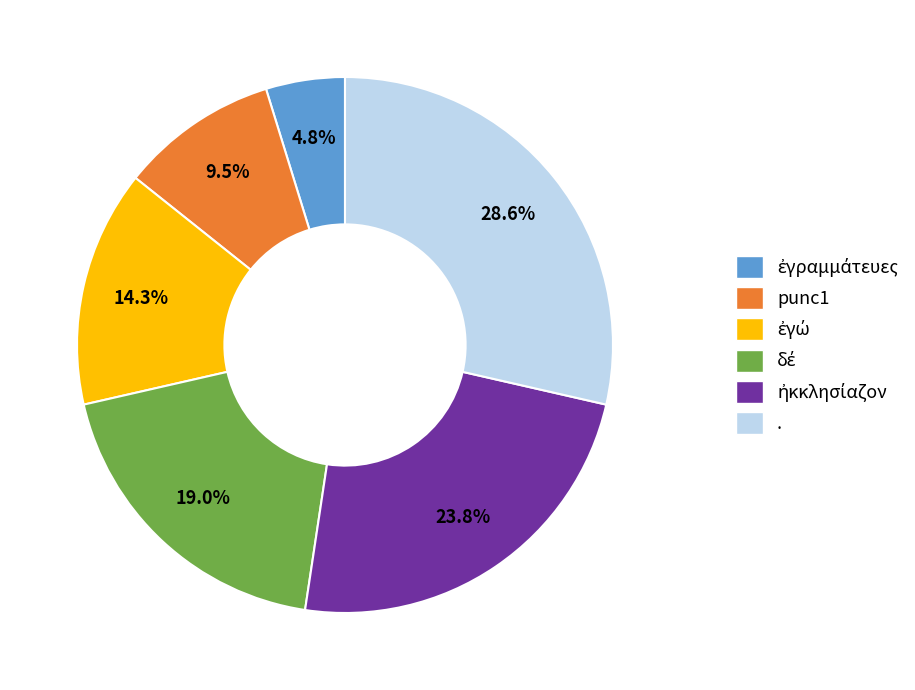

True or false: . accounts for 16% of the total.

False